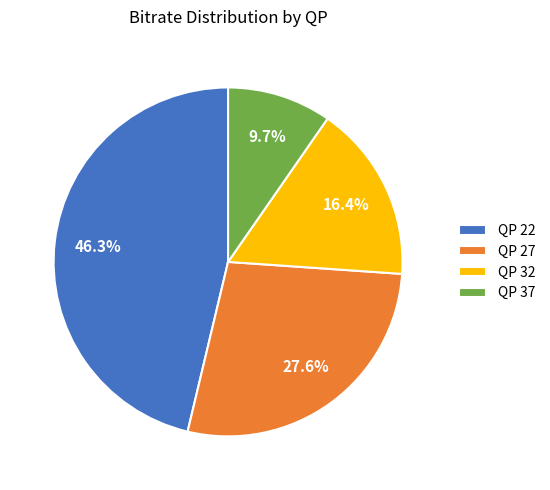

Count the number of slices in the pie.

4